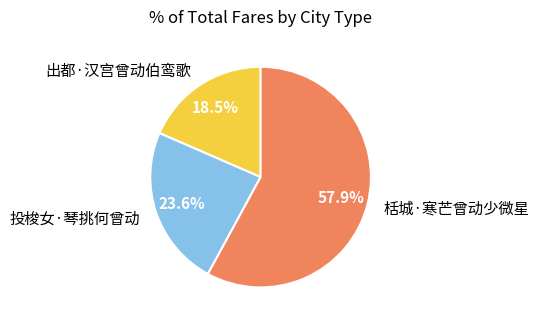

Rank the categories by value from highest to lowest.

栝城·寒芒曾动少微星, 投梭女·琴挑何曾动, 出都·汉宫曾动伯鸾歌